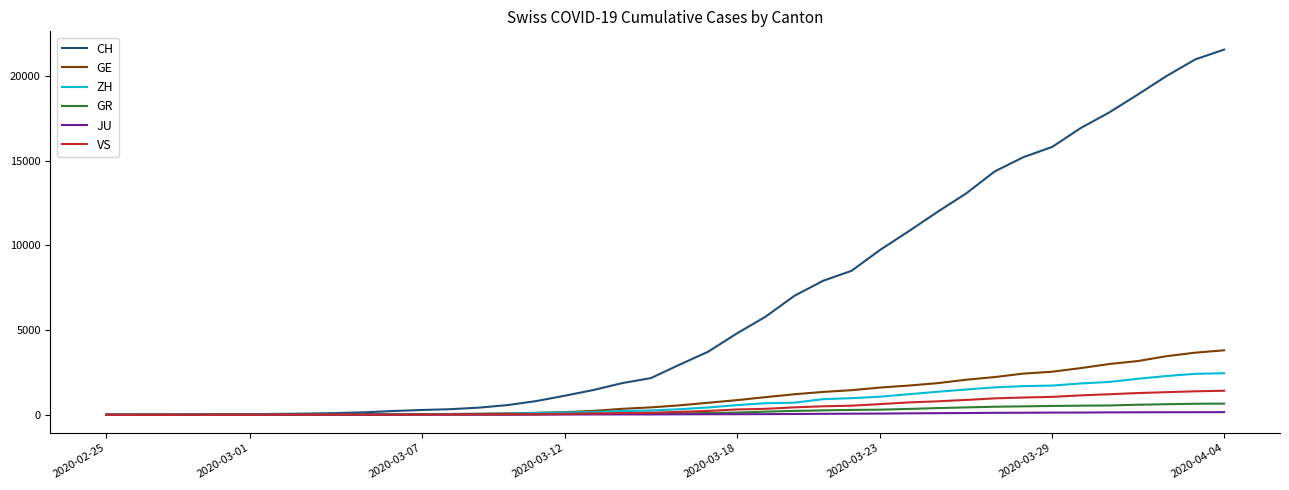

Which series has the largest range (max minus min)?

CH